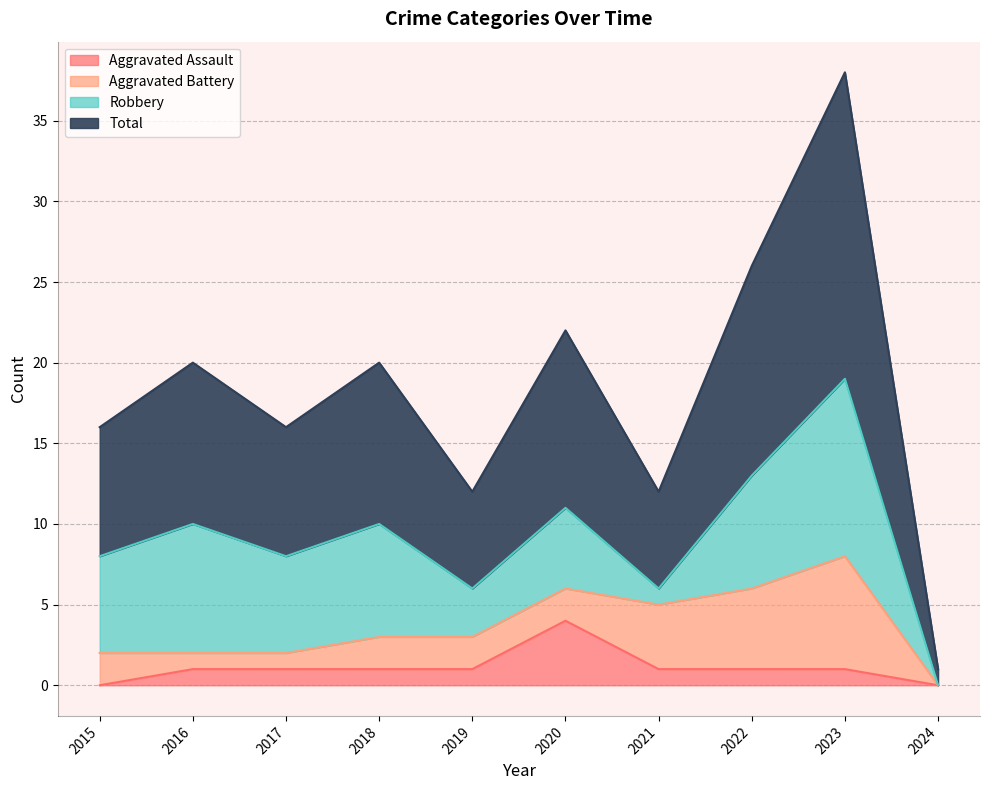

True or false: Total and Aggravated Assault cross at least once.

False